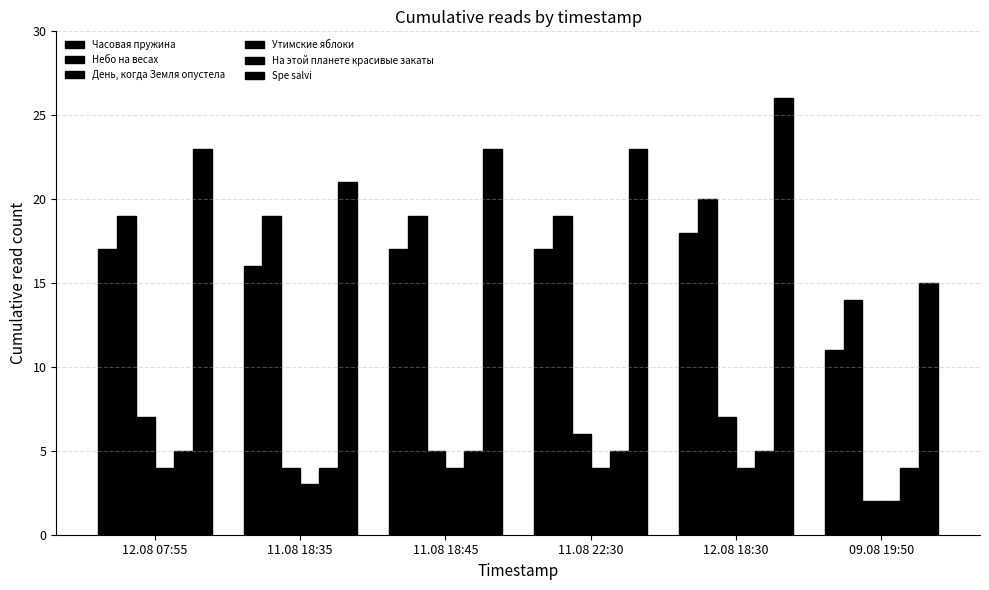

What is the difference between the День, когда Земля опустела values at 11.08 18:35 and 12.08 18:30?

3